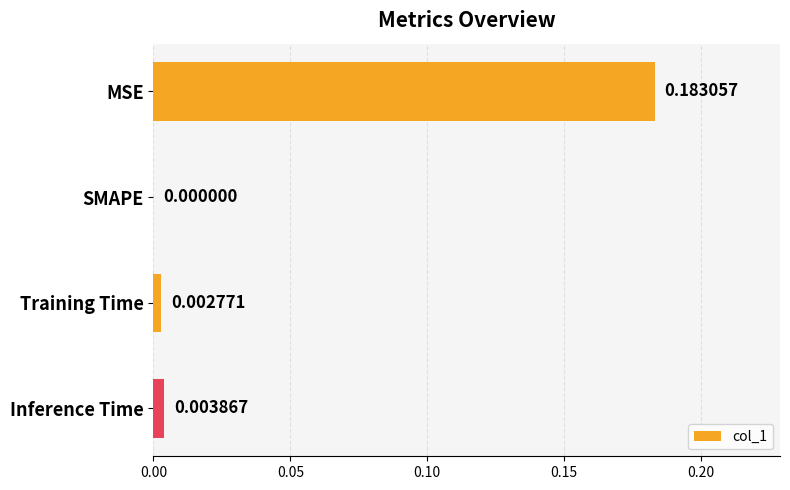

Which category has the highest value across all series?

MSE